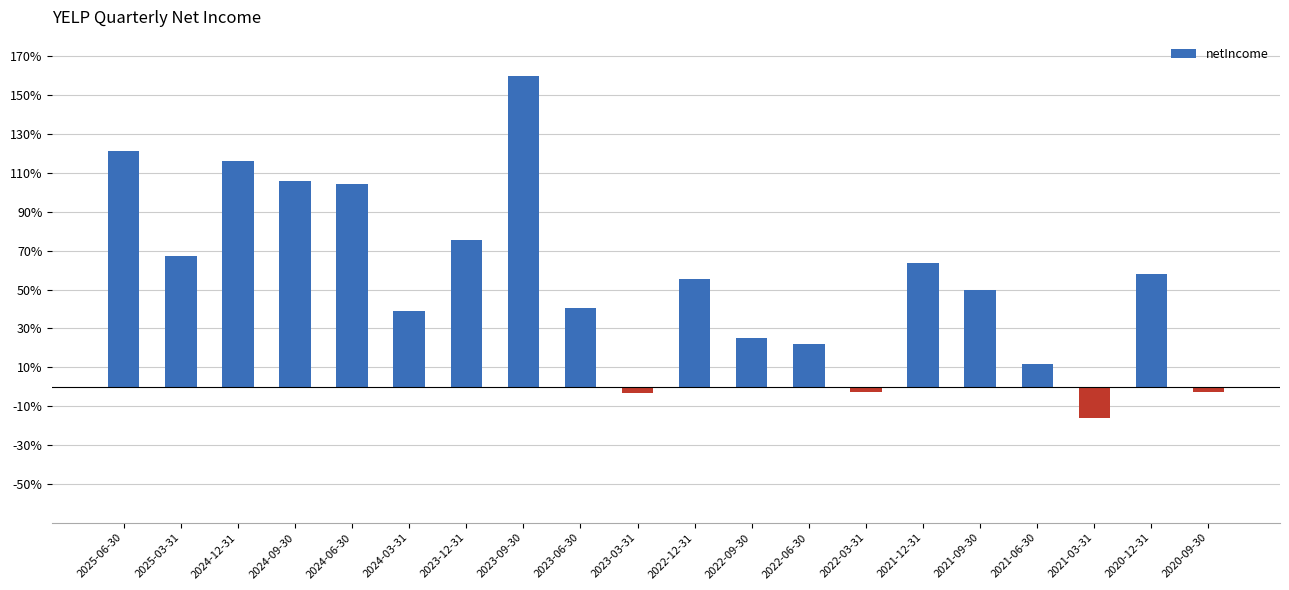

How many positive values are there?

16